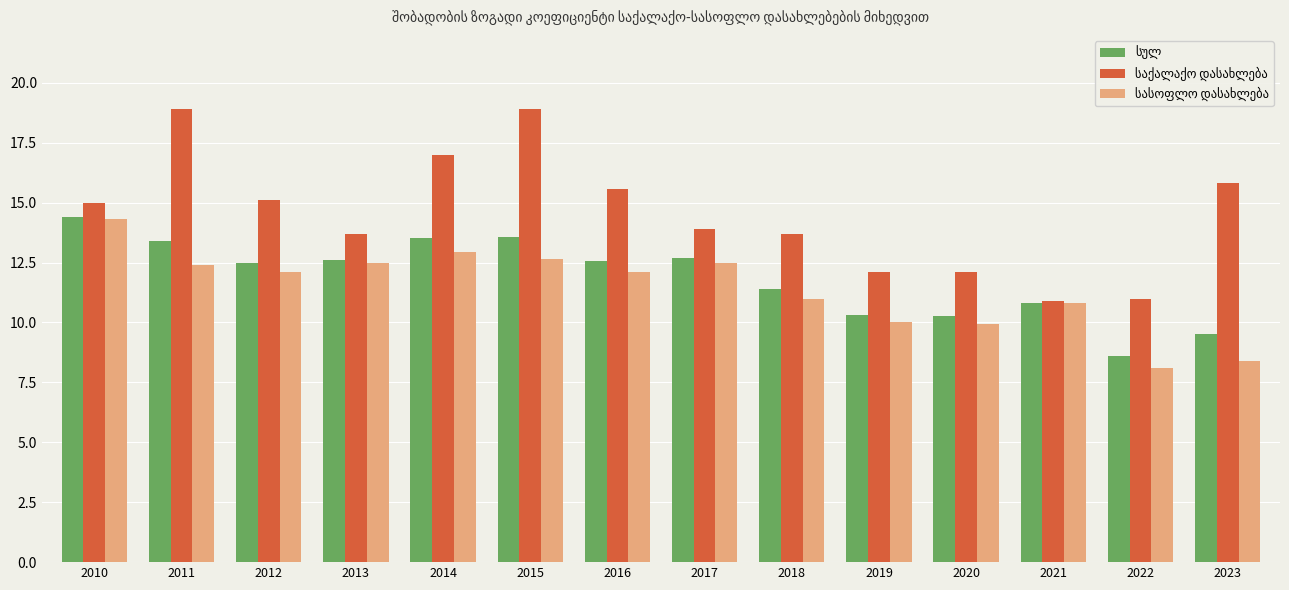

What is the minimum value shown in the chart?

8.1